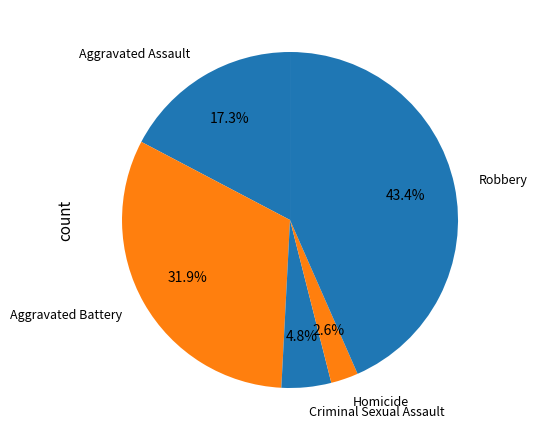

Is there any slice that represents more than half of the pie?

No